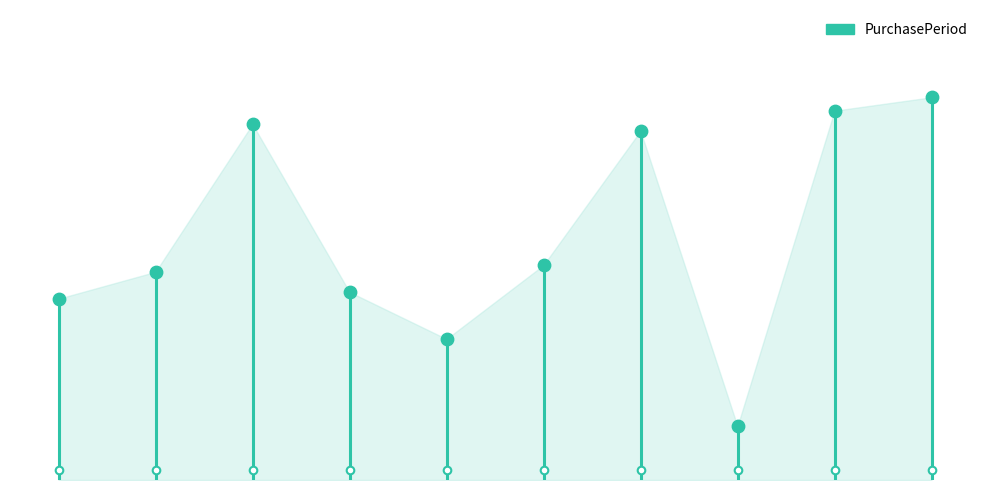

What is the ratio of the value at 2016-03-07 to the value at 2015-07-02?

1.8